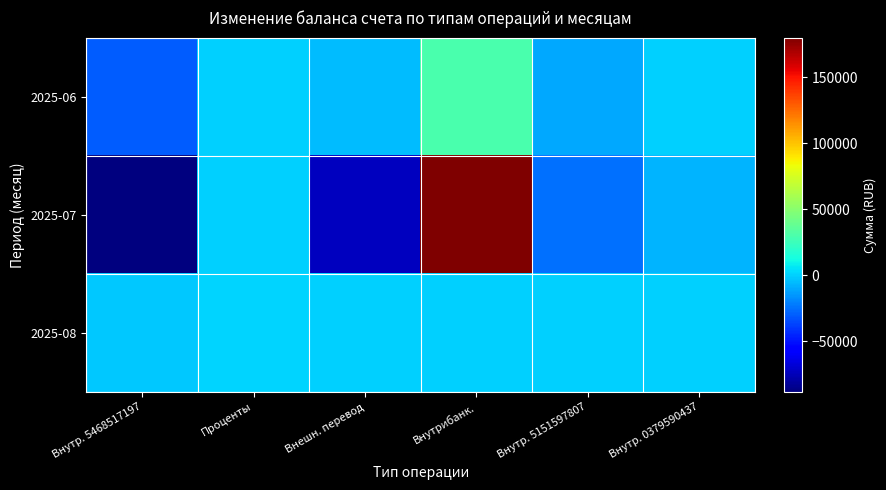

Reading left to right, extract all data points from this chart.

2025-06: Внутр. 5468517197=-30500.0	Проценты=0.0	Внешн. перевод=-5000.0	Внутрибанк.=30000.0	Внутр. 5151597807=-10000.0	Внутр. 0379590437=0.0
2025-07: Внутр. 5468517197=-88500.0	Проценты=621.9	Внешн. перевод=-73000.0	Внутрибанк.=180000.0	Внутр. 5151597807=-25000.0	Внутр. 0379590437=-7000.0
2025-08: Внутр. 5468517197=-1500.0	Проценты=704.9	Внешн. перевод=0.0	Внутрибанк.=0.0	Внутр. 5151597807=0.0	Внутр. 0379590437=0.0